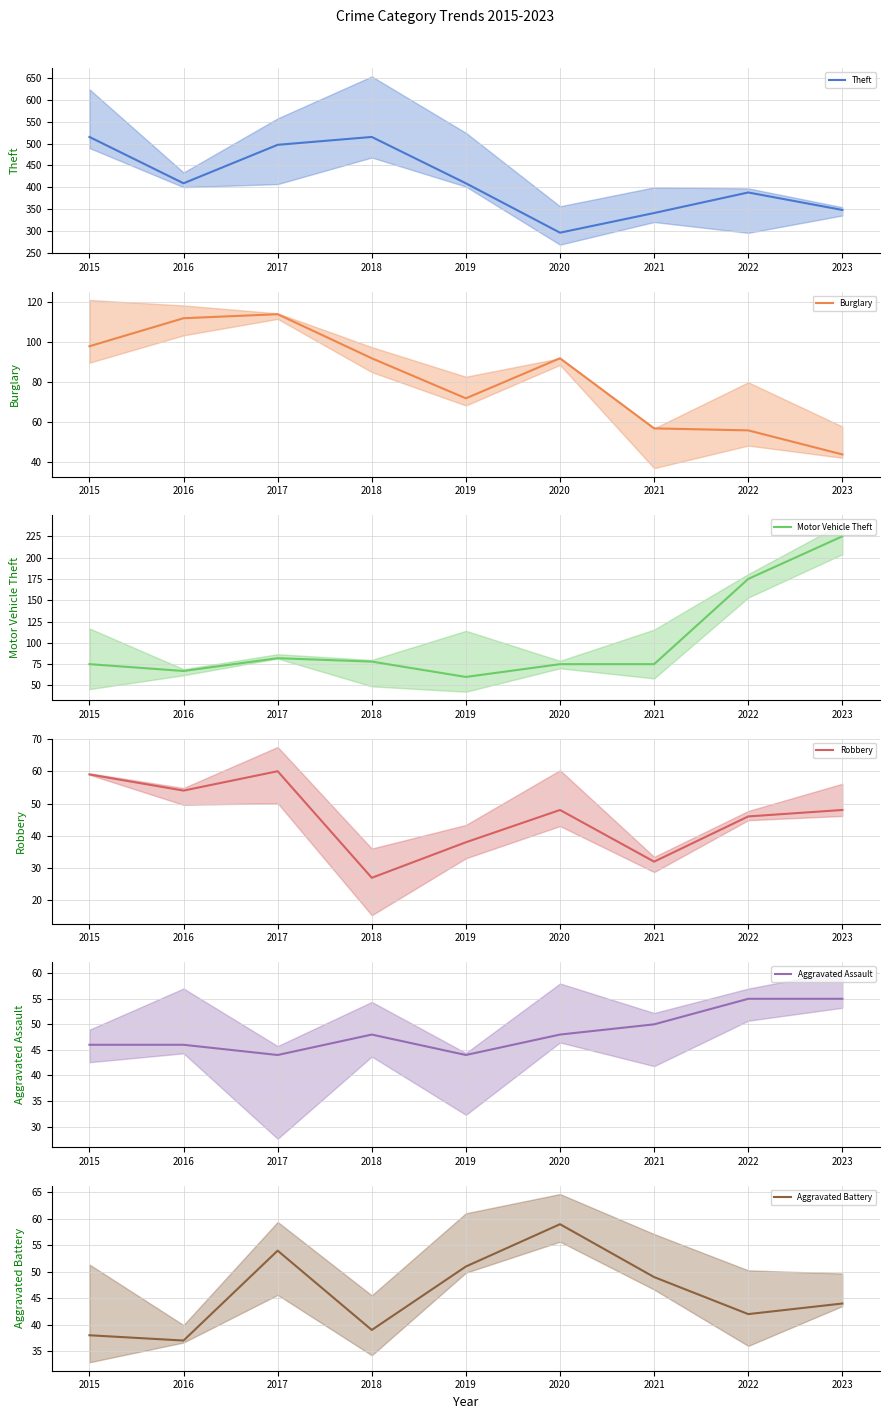

At how many categories does at least one series exceed 248?

9